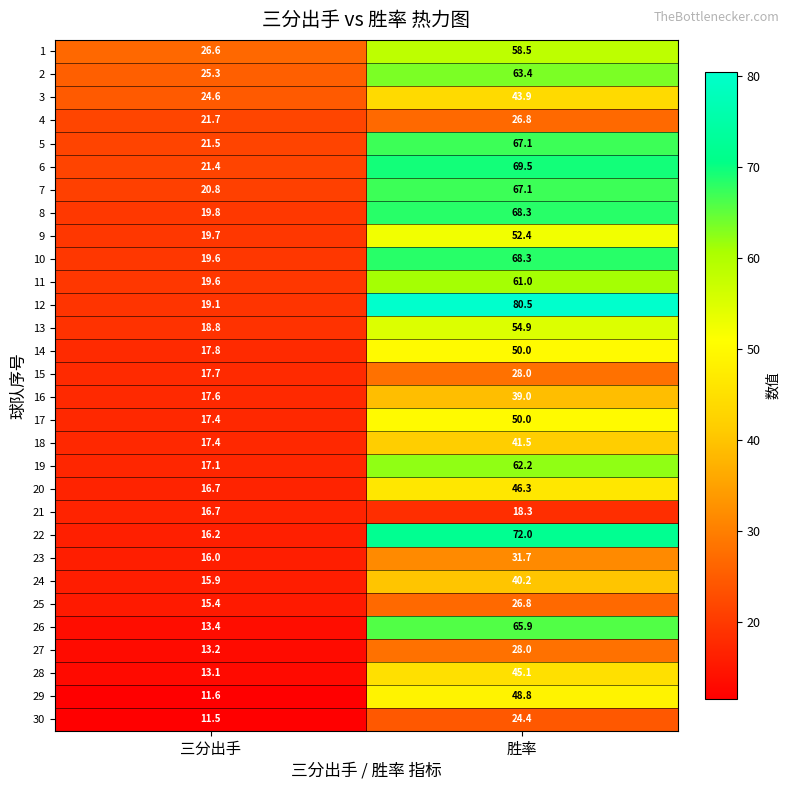

At which label is 27 closest to 20?

三分出手